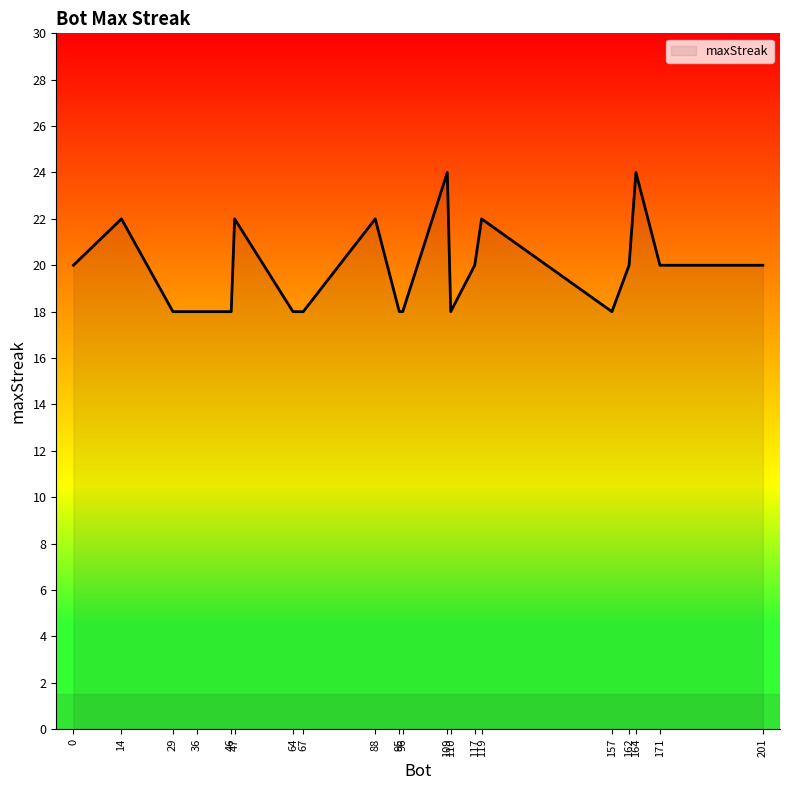

What is the smallest value displayed?

18